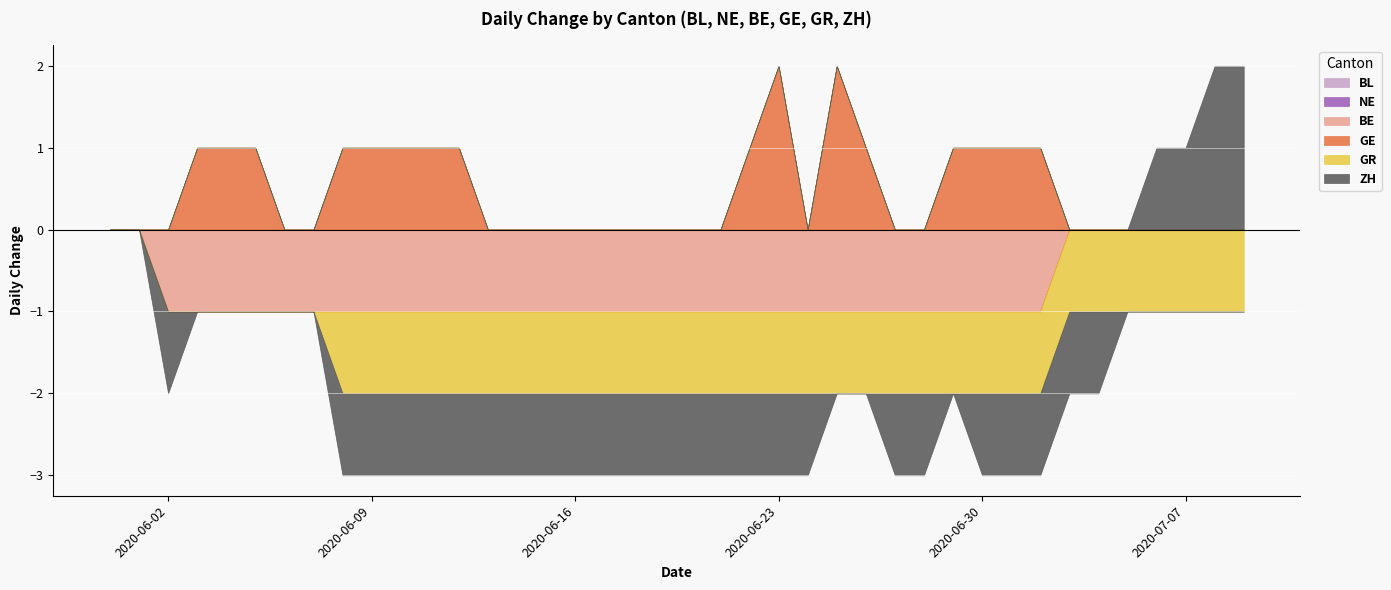

Where is the first local maximum for ZH?

2020-06-29